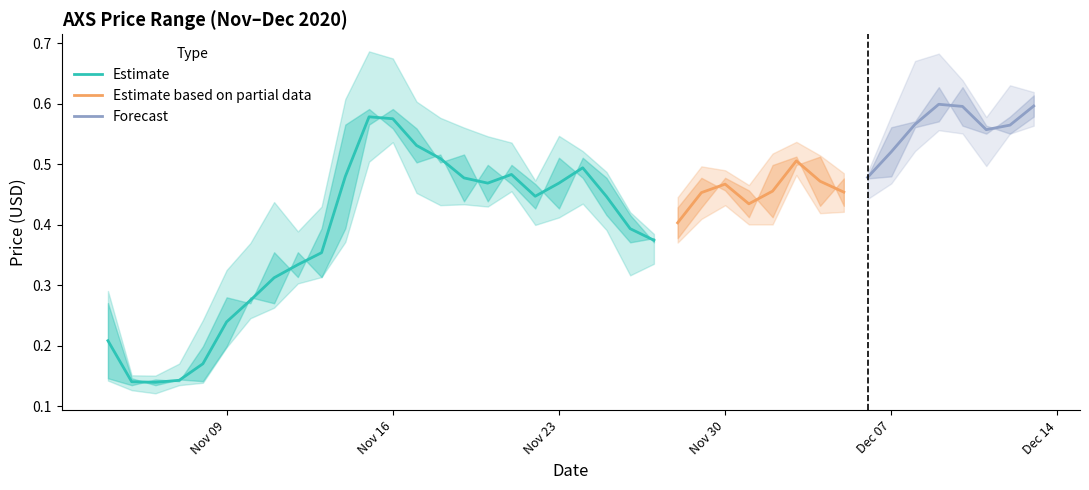

True or false: high has a value of 0.6 at 2020-12-11.

True